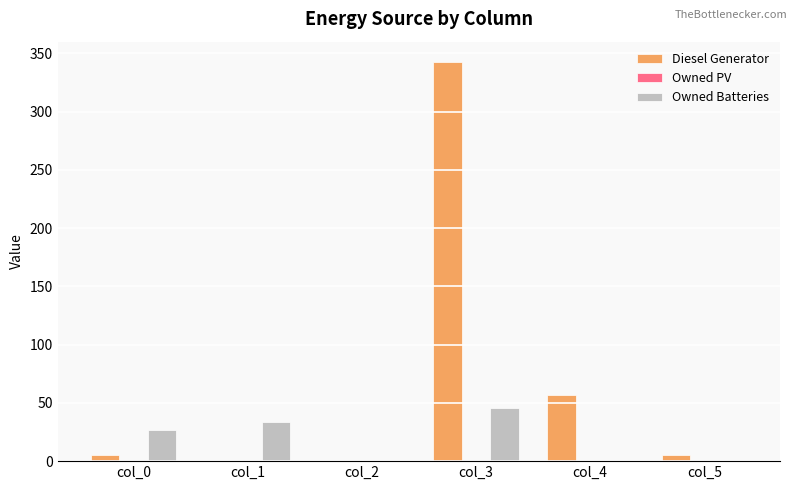

At which label is Diesel Generator closest to 171?

col_4